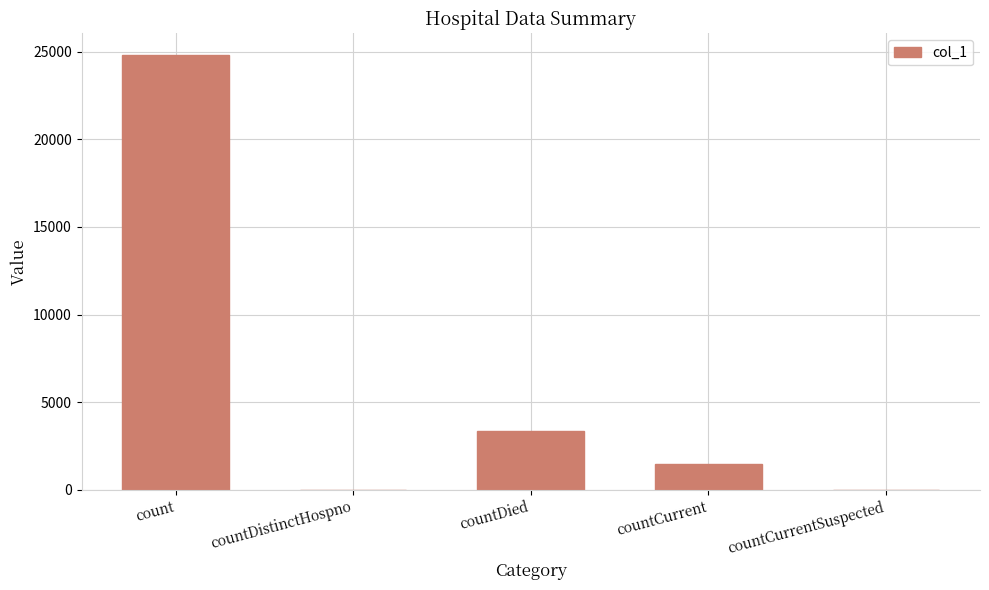

The chart shows a value of 0 at countCurrentSuspected. True or false?

True